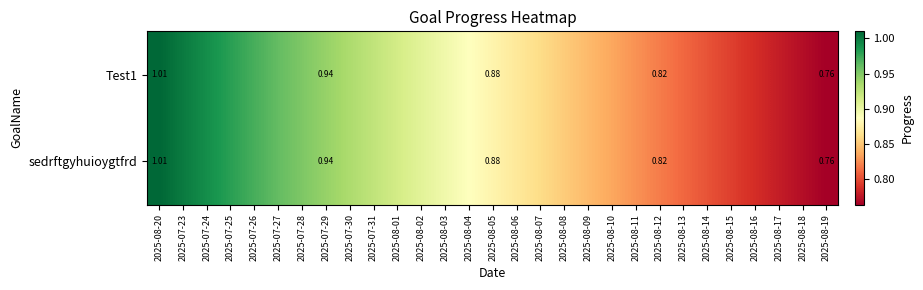

Rank the series by their maximum value, from highest to lowest.

Test1, sedrftgyhuioygtfrd